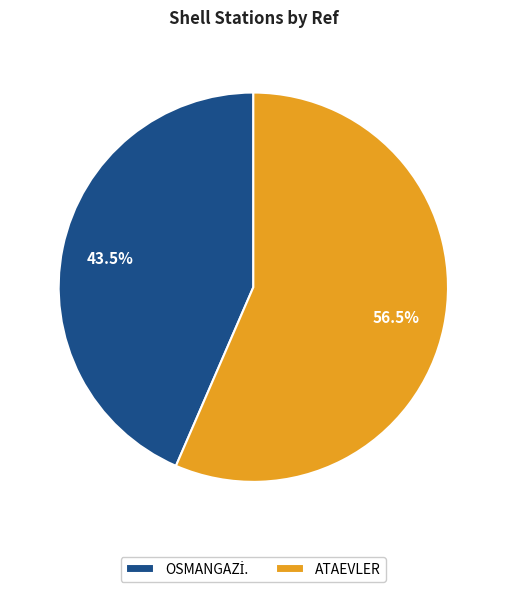

Which slice is the largest?

ATAEVLER